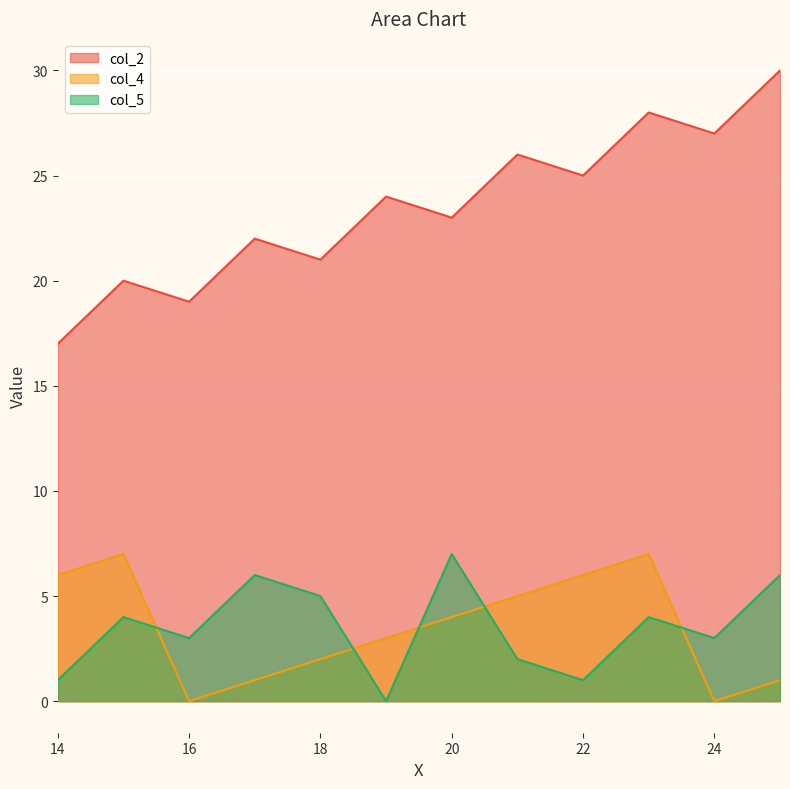

Which series changed the most between 16 and 25?

col_2